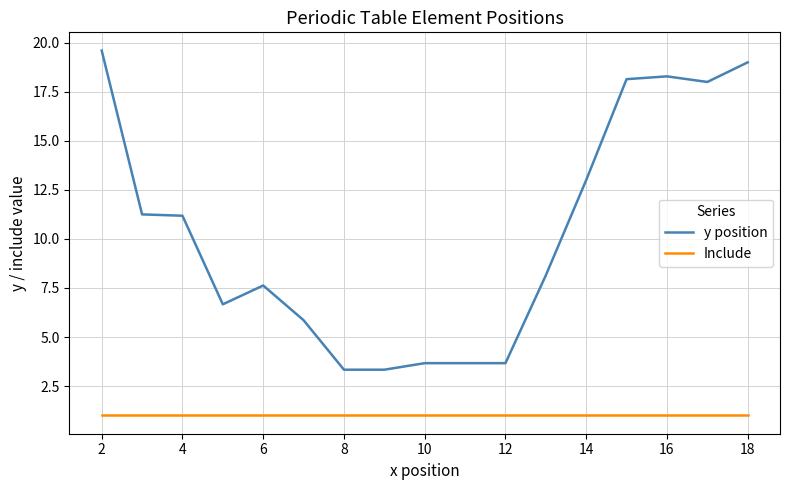

True or false: y position and Include cross at least once.

False